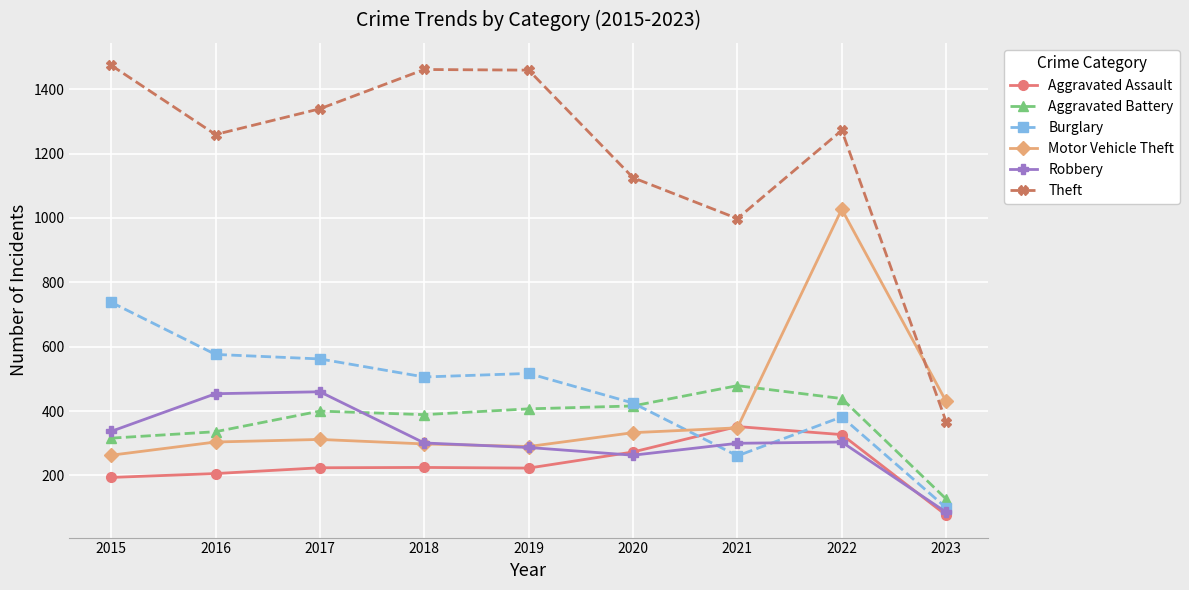

At which category does Theft reach its first local valley?

2016